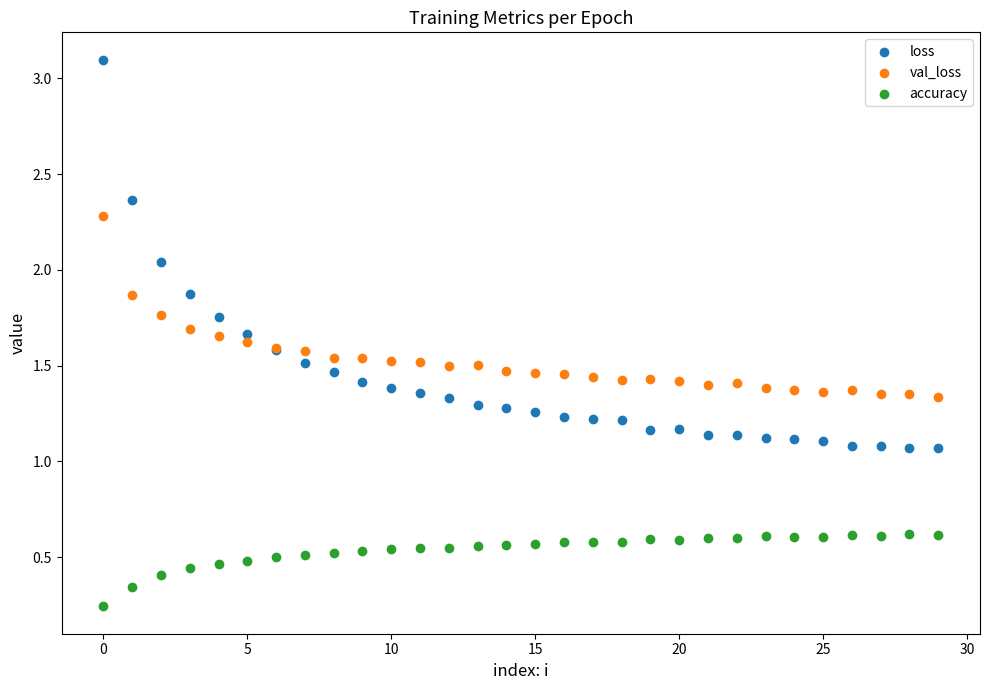

What are all the series names shown in the legend?

loss, val_loss, accuracy